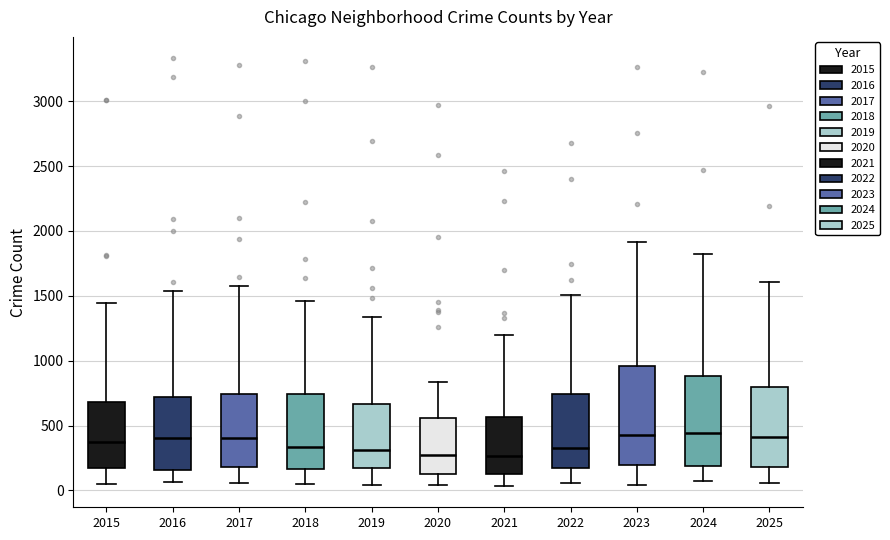

Where does the median line of the box at x = 2019 sit on the y-axis? The values are not printed on the chart, so give them approximately, as read against the axis.

300